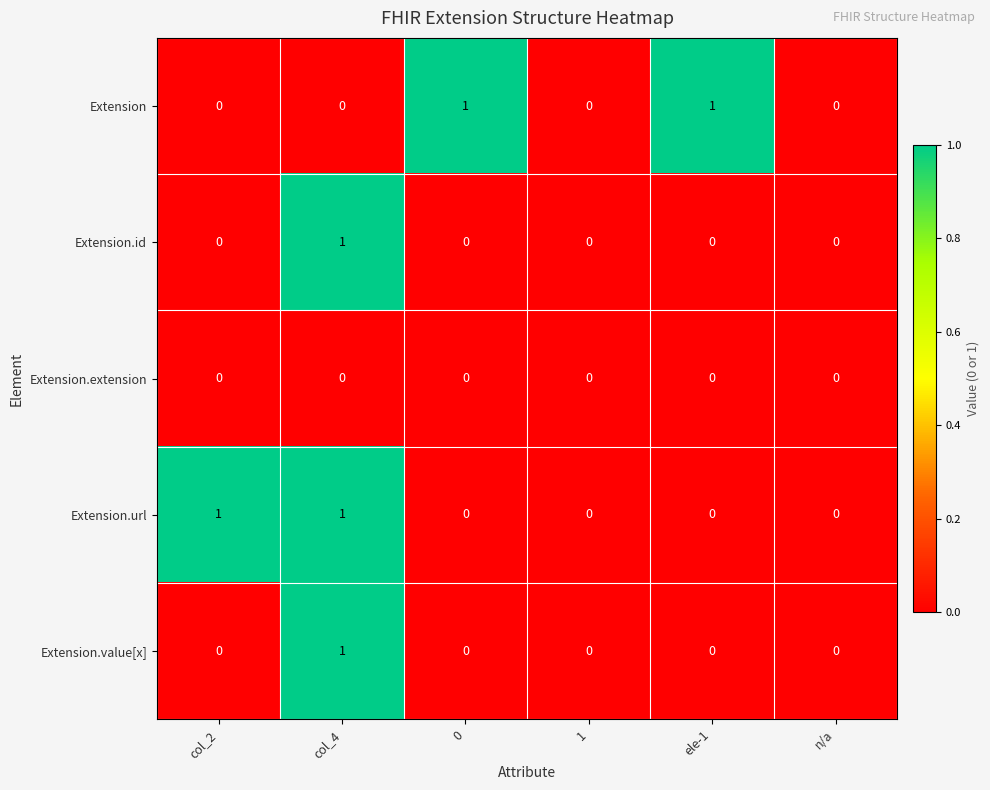

The Extension series shows 0 at n/a. True or false?

True